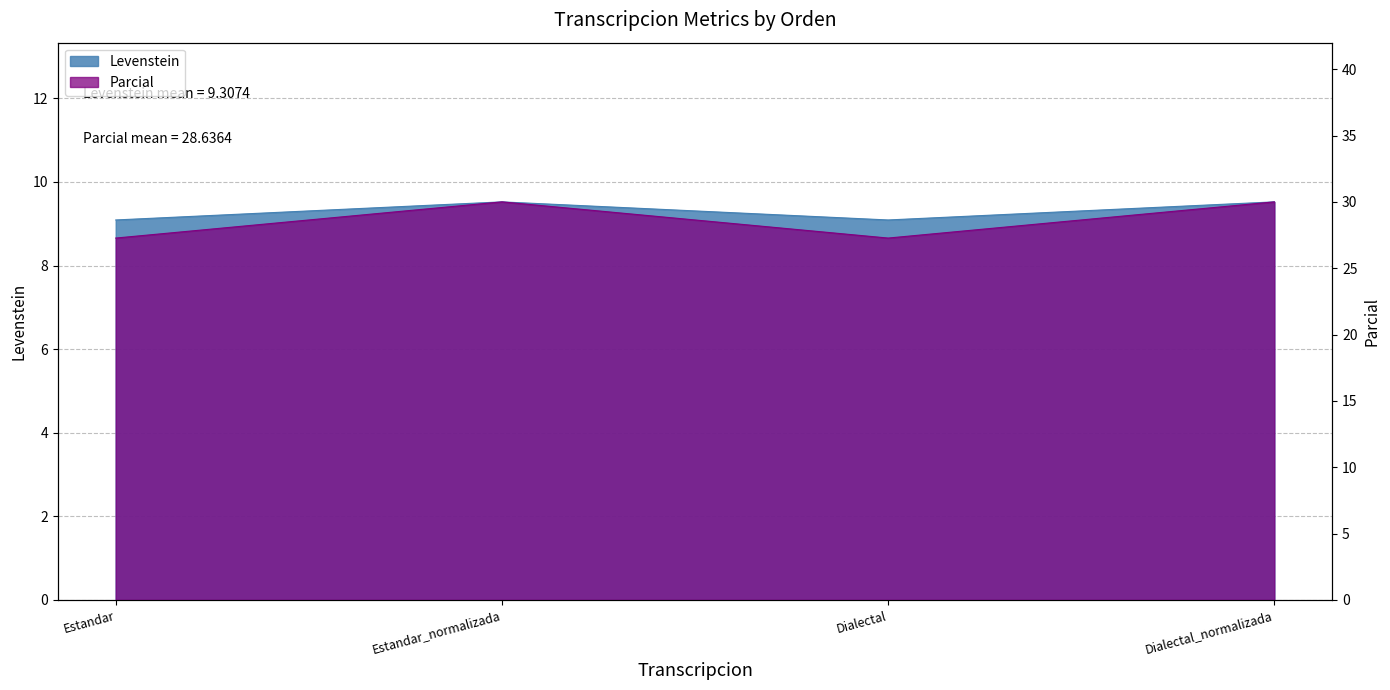

True or false: Levenstein has more than 1 interior local peaks.

False